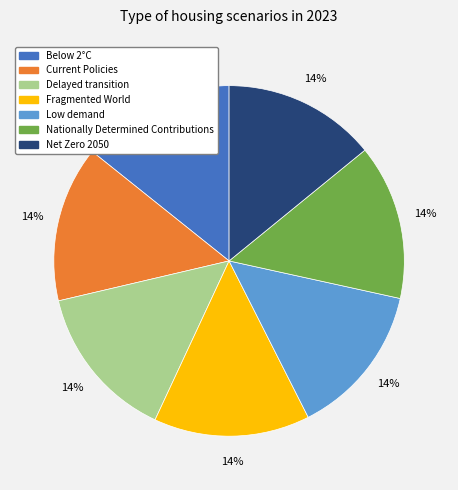

To the nearest percent, what is the average slice percentage?

14%